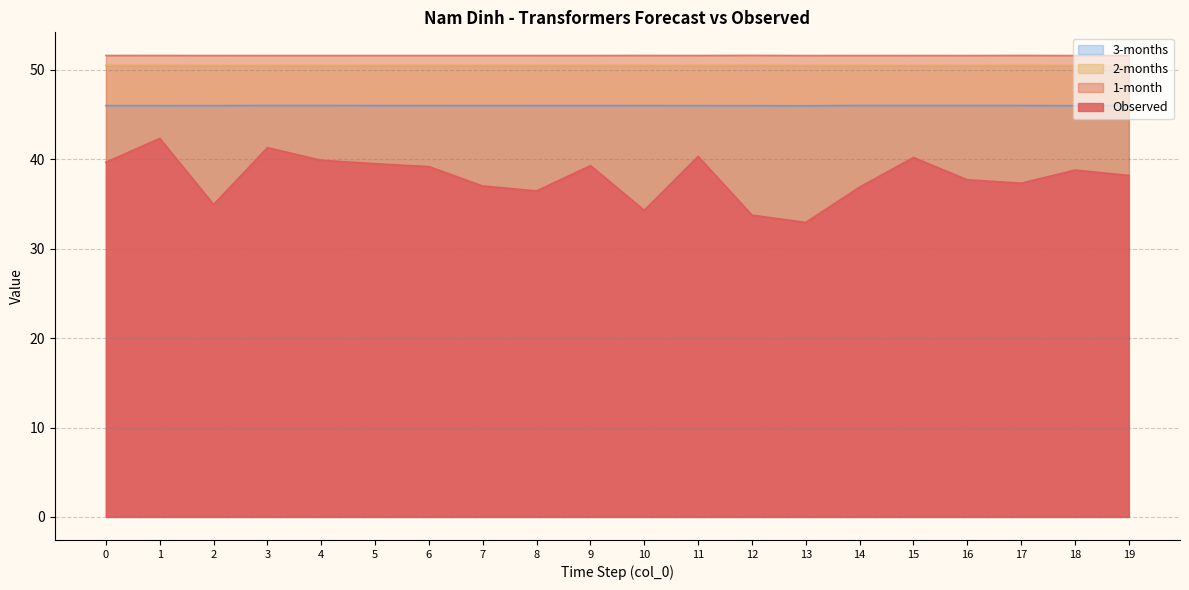

How many interior local peaks does the 3-months series have?

4